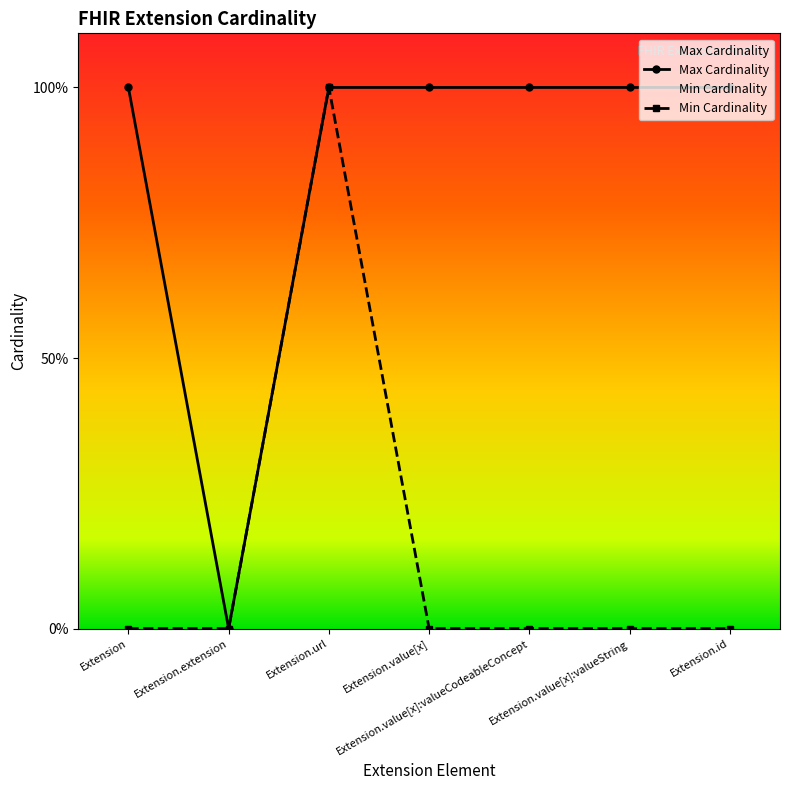

The value of Max Cardinality at Extension.value[x]:valueCodeableConcept is 0. True or false?

False